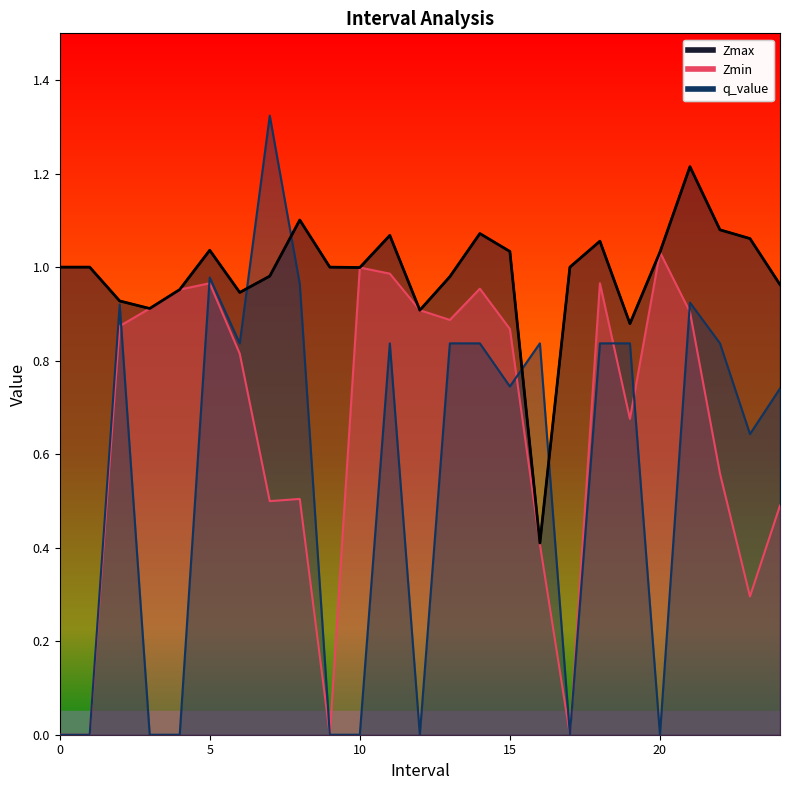

Count the number of categories in the chart.

25